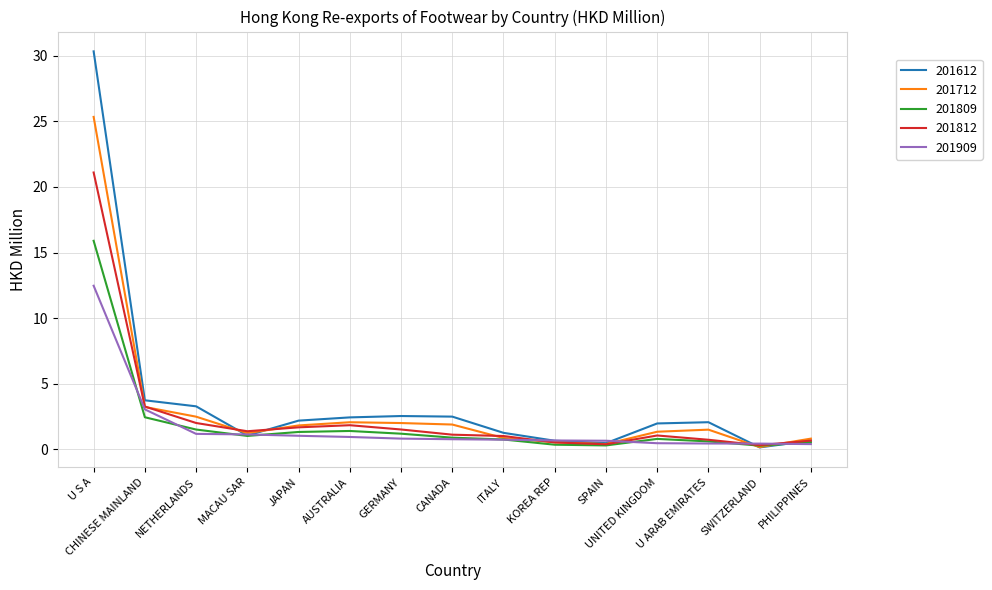

Which series changed the most between U S A and PHILIPPINES?

201612